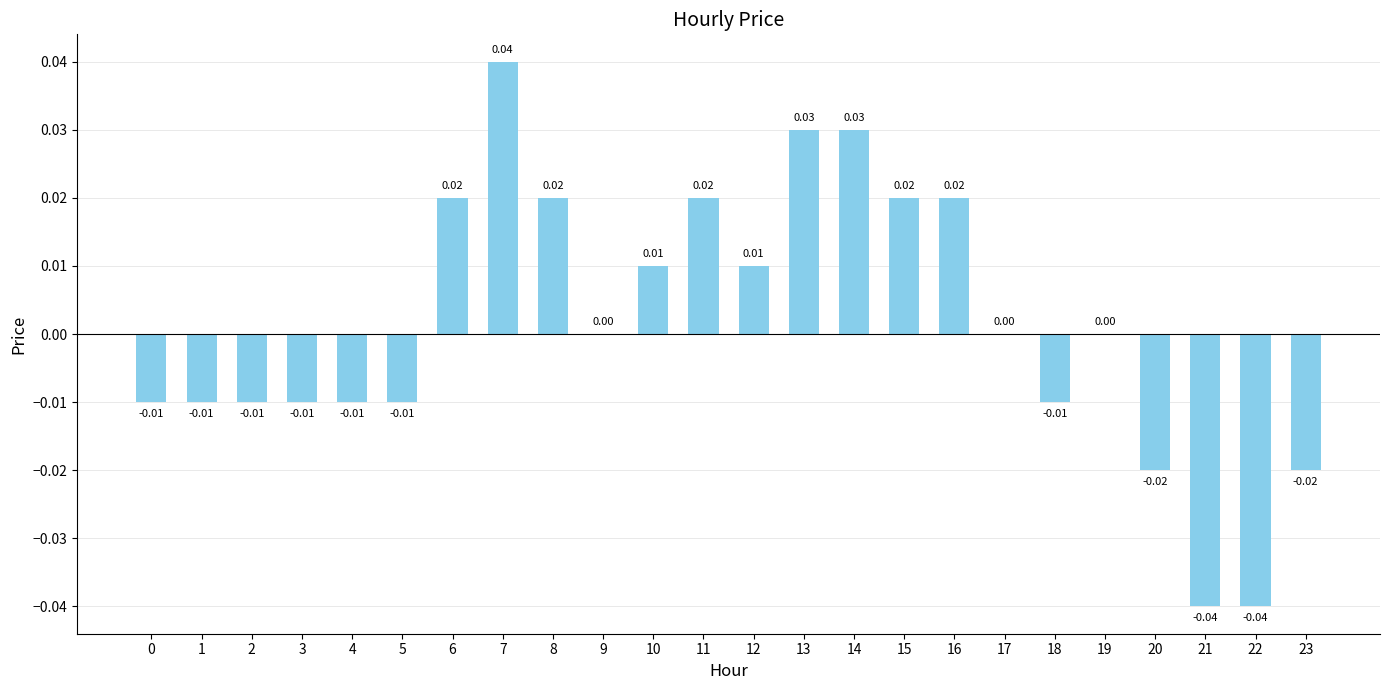

How many series are shown in this chart?

1